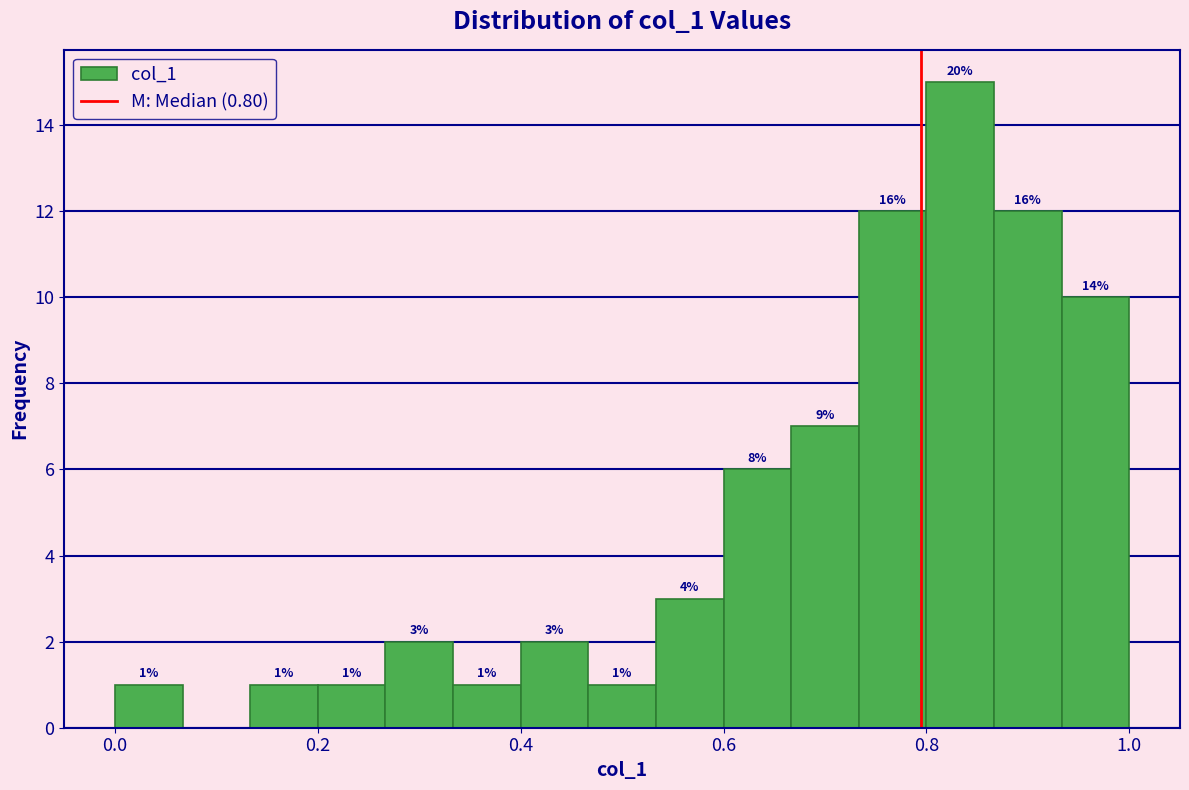

Read against the x-axis, roughly where is the centre of the tallest bar?

0.84